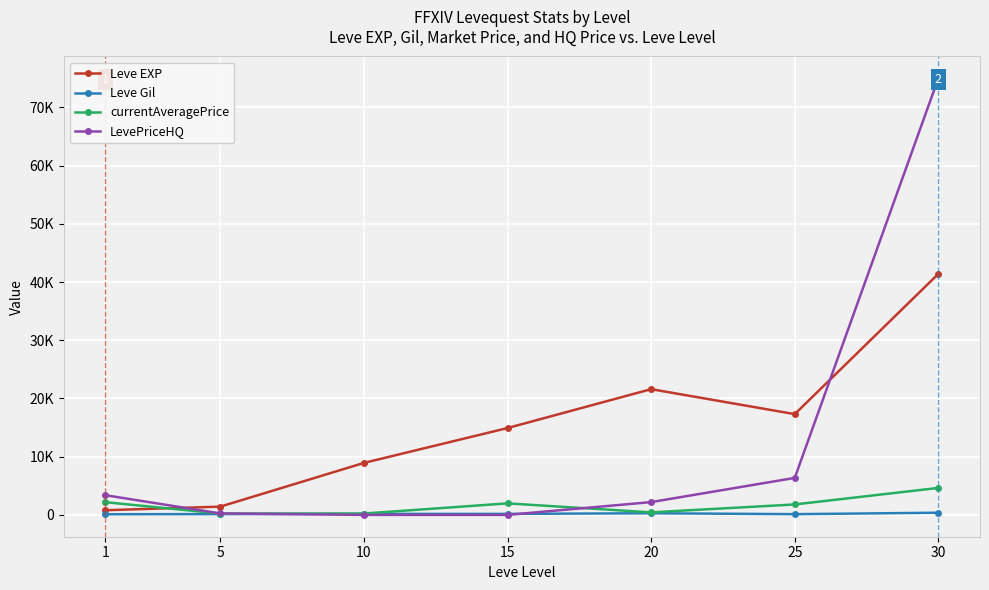

What is the approximate value of Leve EXP at 5?

1420.0